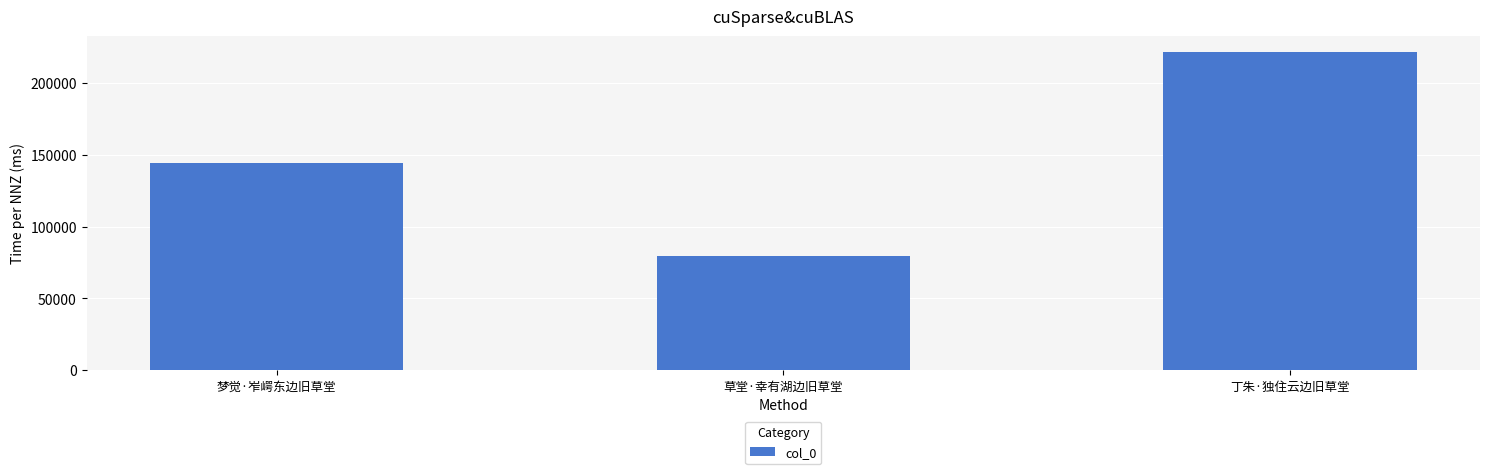

Reading left to right, extract all data points from this chart.

144677	79654	221683